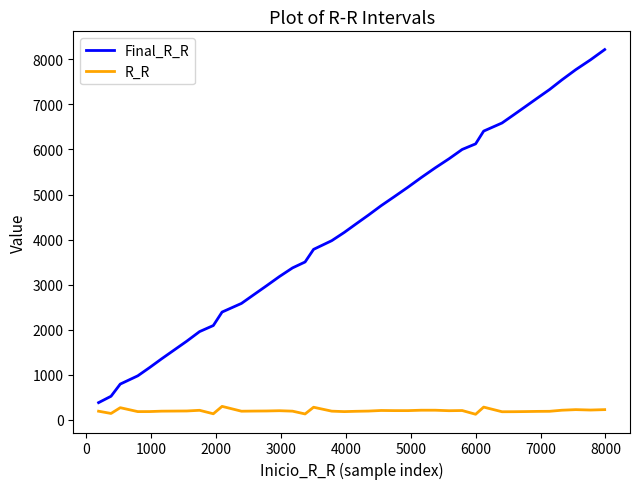

What is the highest value of the R_R series?

299